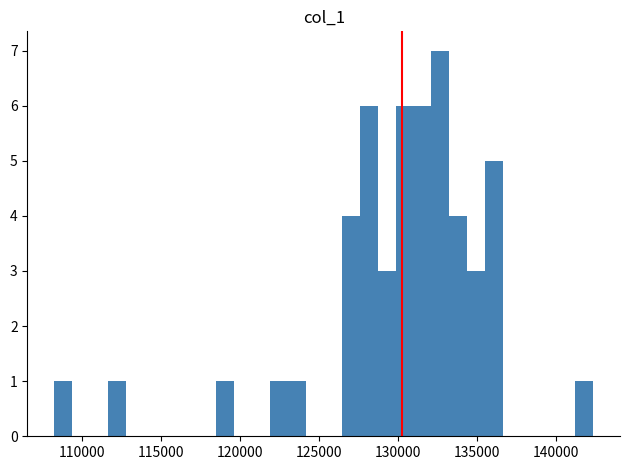

Around what value on the x-axis is the tallest bar? Give the approximate position of its centre, as read against the axis.

132500